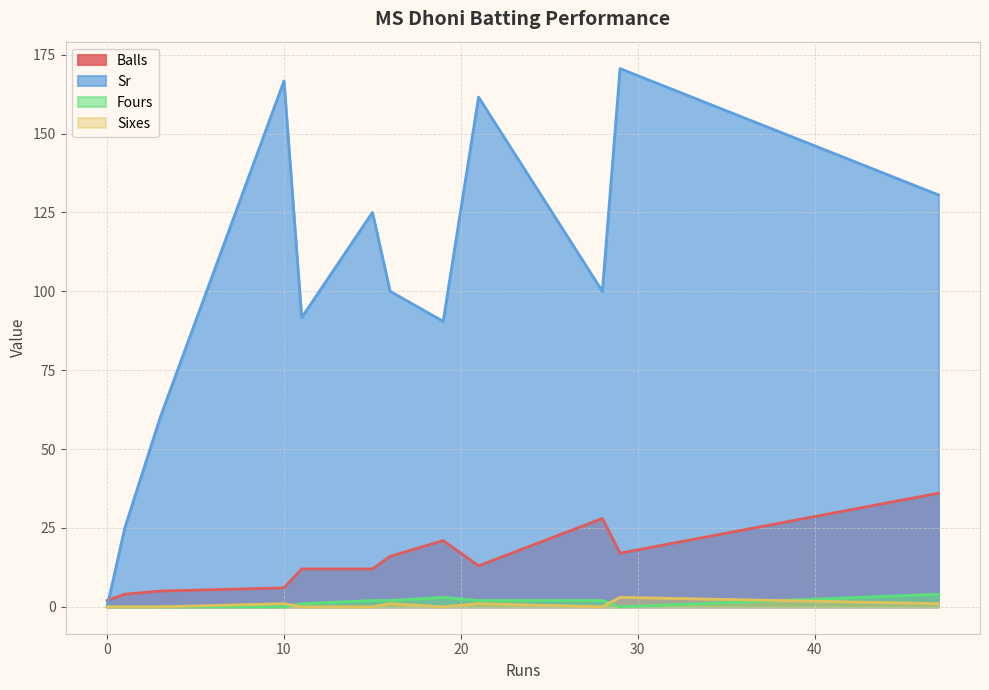

Between 28 and 16, which series saw the biggest shift?

Balls